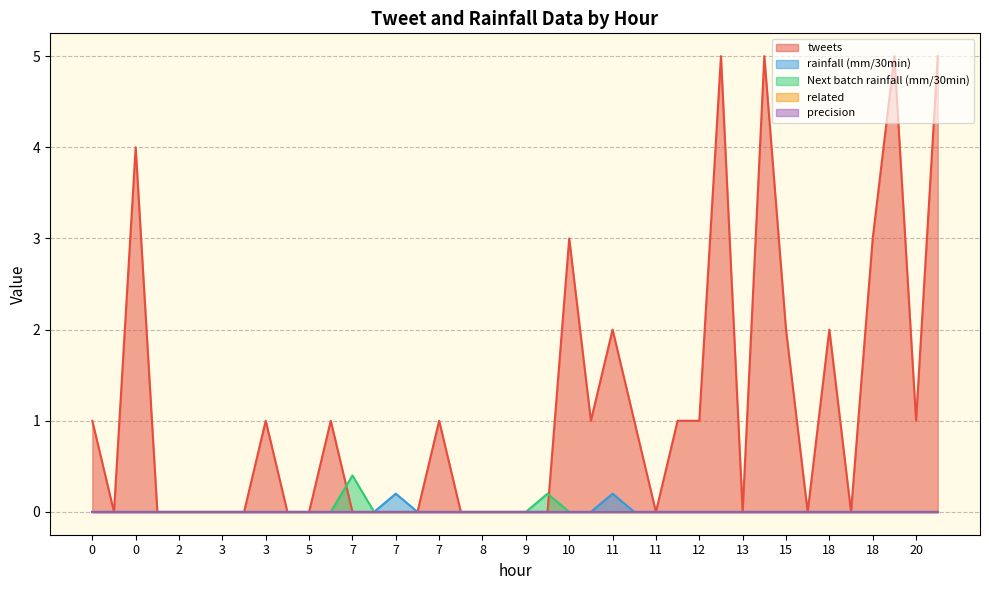

What are all the series names shown in the legend?

tweets, rainfall (mm/30min), Next batch rainfall (mm/30min), related, precision